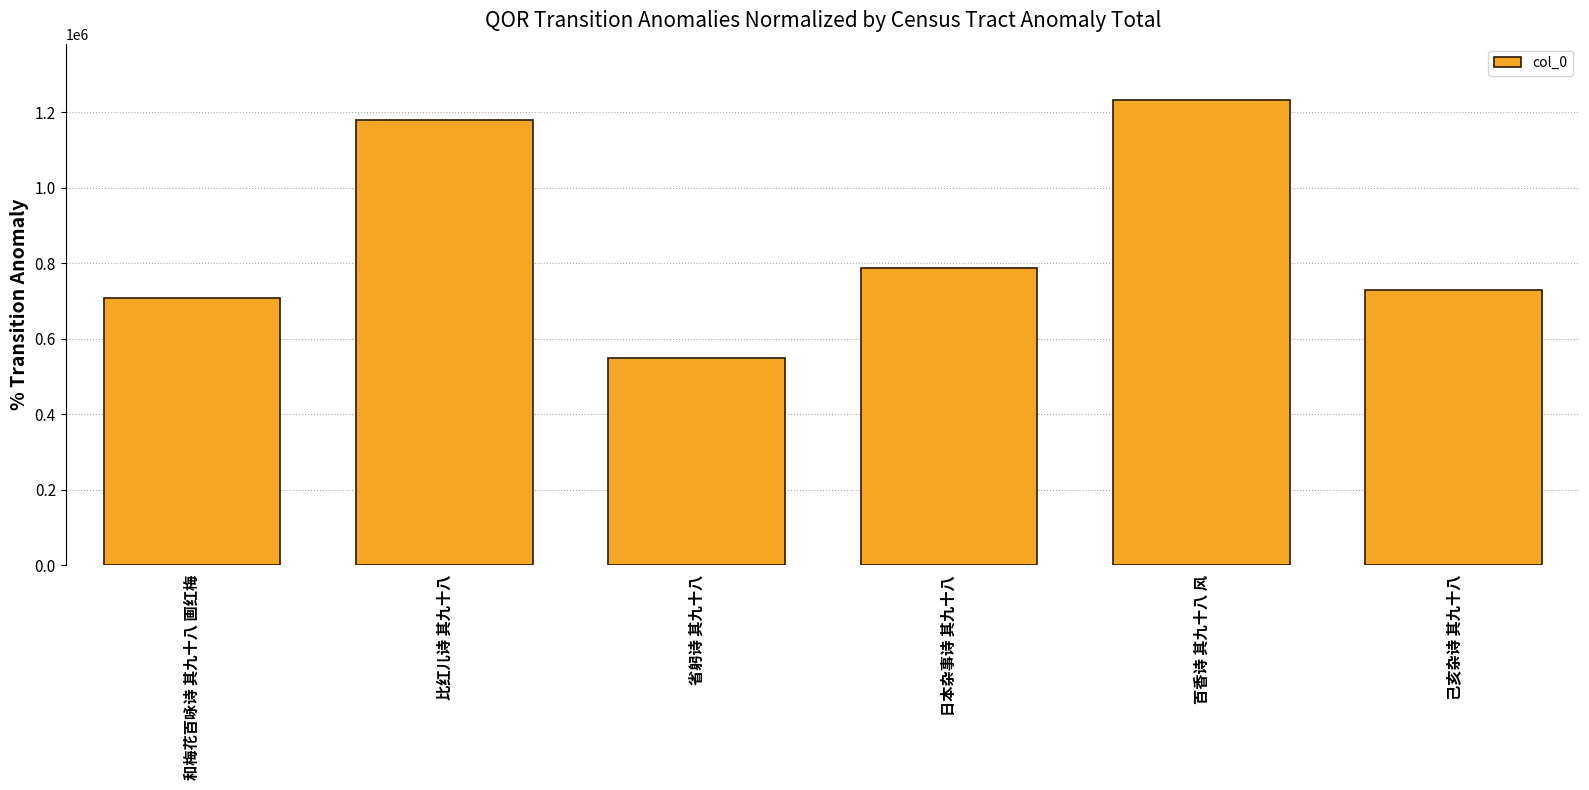

List the labels in order of value, smallest first.

省躬诗 其九十八, 和梅花百咏诗 其九十八 画红梅, 己亥杂诗 其九十八, 日本杂事诗 其九十八, 比红儿诗 其九十八, 百香诗 其九十八 风